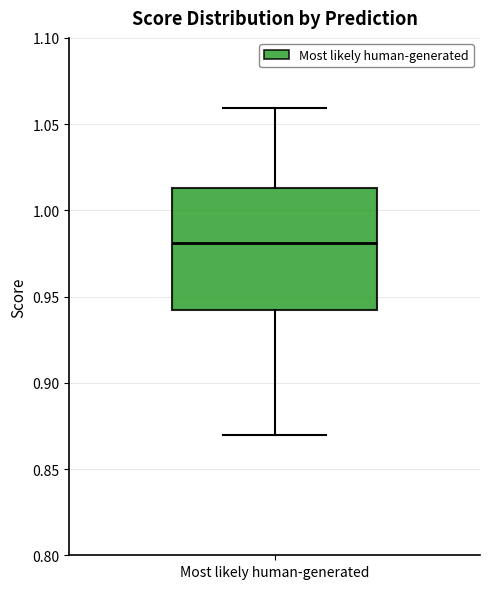

Read this box plot against the y-axis: the position of the median line, the range covered by the box, and the ends of both whiskers. The values are not printed on the chart, so give them approximately, as read against the axis.

median 0.980, box 0.940 to 1.015, whiskers 0.870 to 1.060